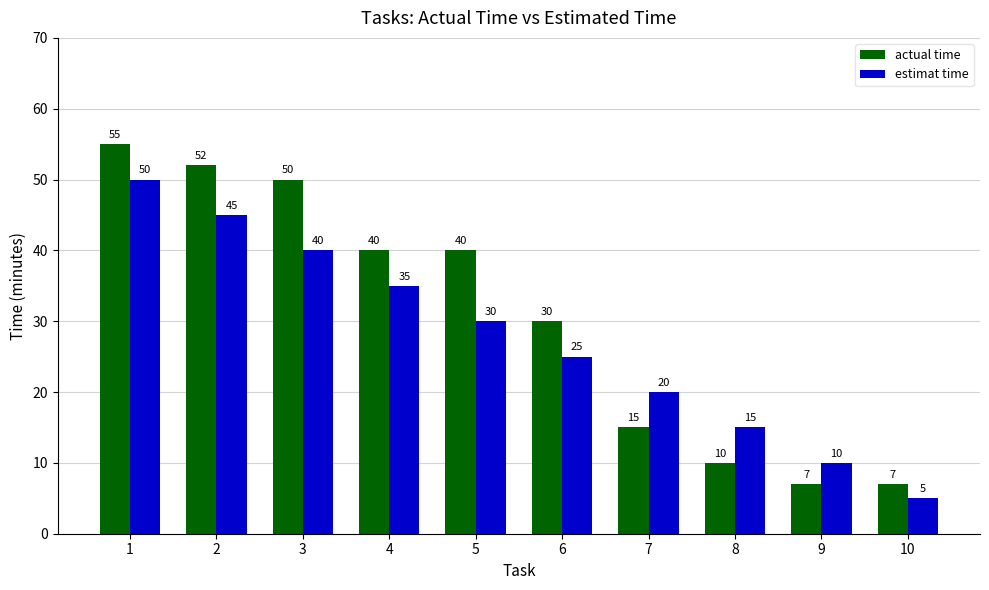

What is the total value across all series at 5?

70